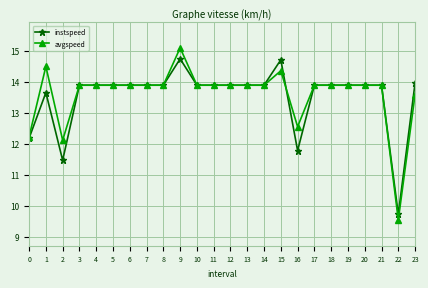

At which category does the chart reach its minimum across all series?

22